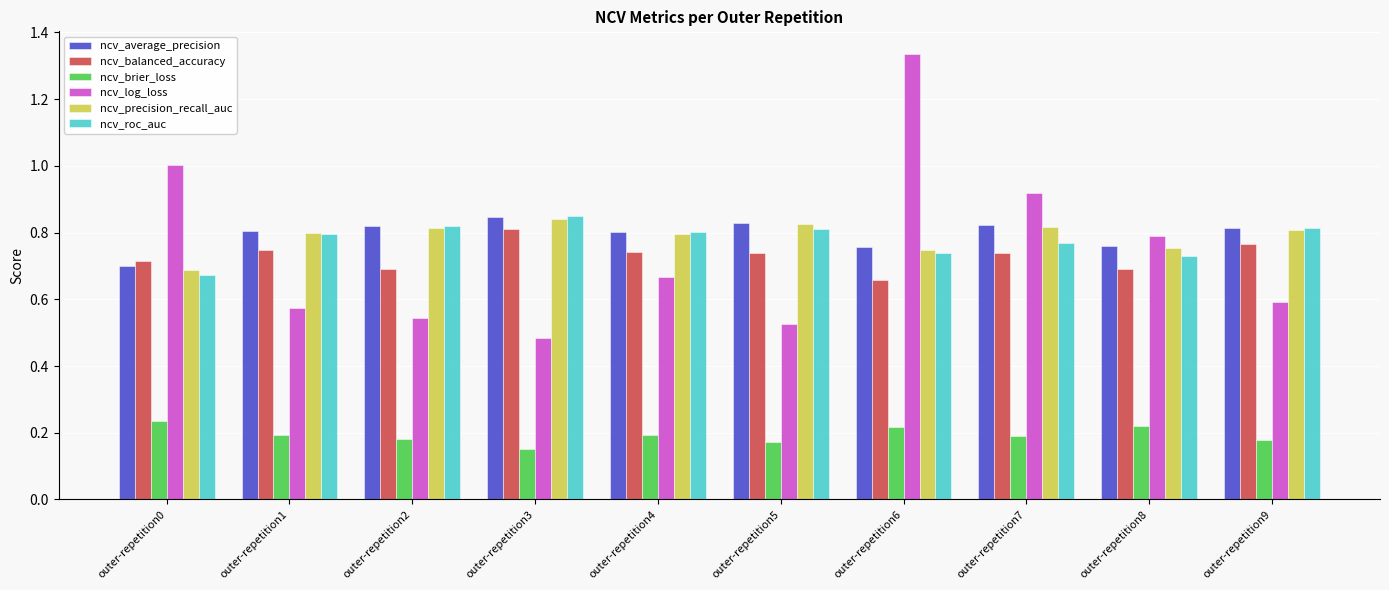

Is it true that ncv_balanced_accuracy equals 0.7 at outer-repetition2?

True